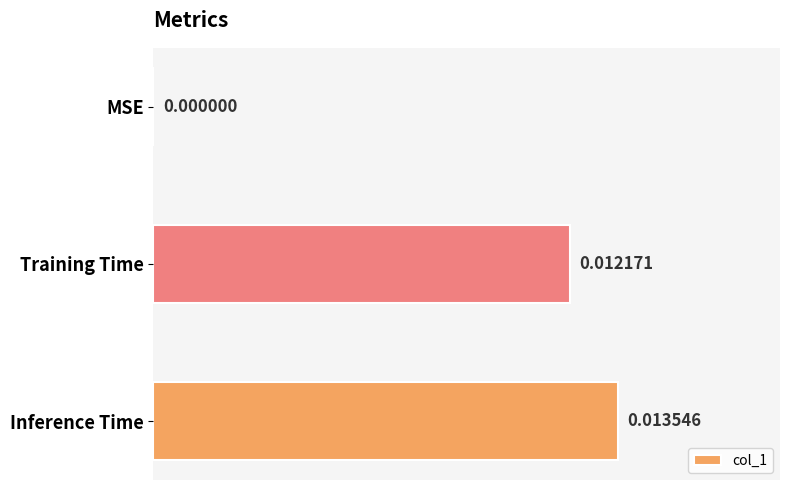

Which has a higher value, MSE or Inference Time?

Inference Time